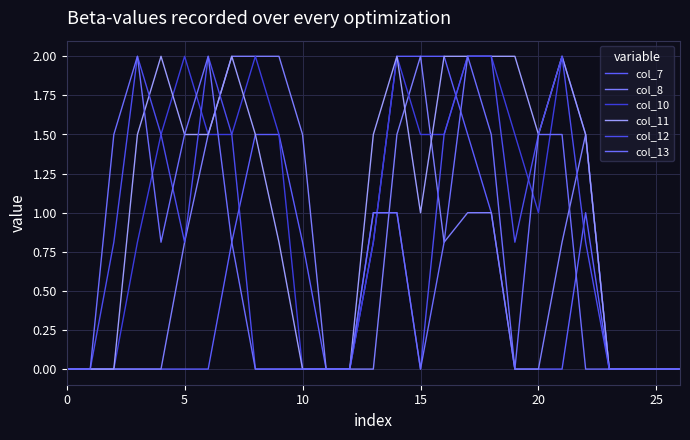

How many lines are shown in the chart?

6